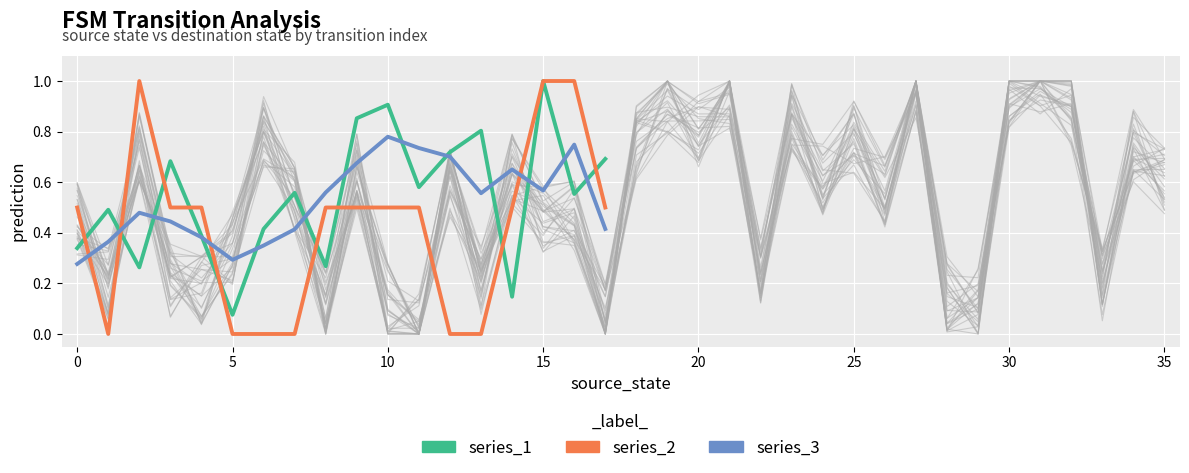

What is the total value across all series at 14?

1.3